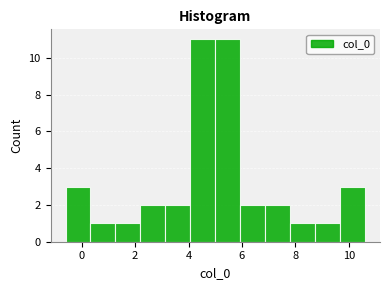

What is the height of the bar covering 9.6 to 10.6 on the x-axis? Neither the bar edges nor the heights are printed on the chart, so give them approximately, as read against the axes.

3